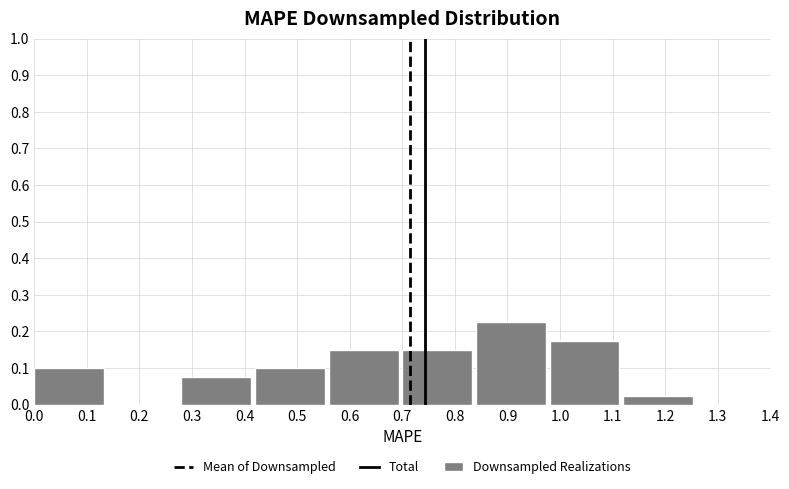

Reading left to right, list every bar in this chart as the range it spans on the x-axis followed by its height. The values are not printed on the chart, so give them approximately, as read against the axis.

0.00 to 0.14: 0.10
0.14 to 0.28: 0
0.28 to 0.42: 0.08
0.42 to 0.56: 0.10
0.56 to 0.70: 0.15
0.70 to 0.84: 0.15
0.84 to 0.98: 0.23
0.98 to 1.12: 0.18
1.12 to 1.26: 0.03
1.26 to 1.40: 0